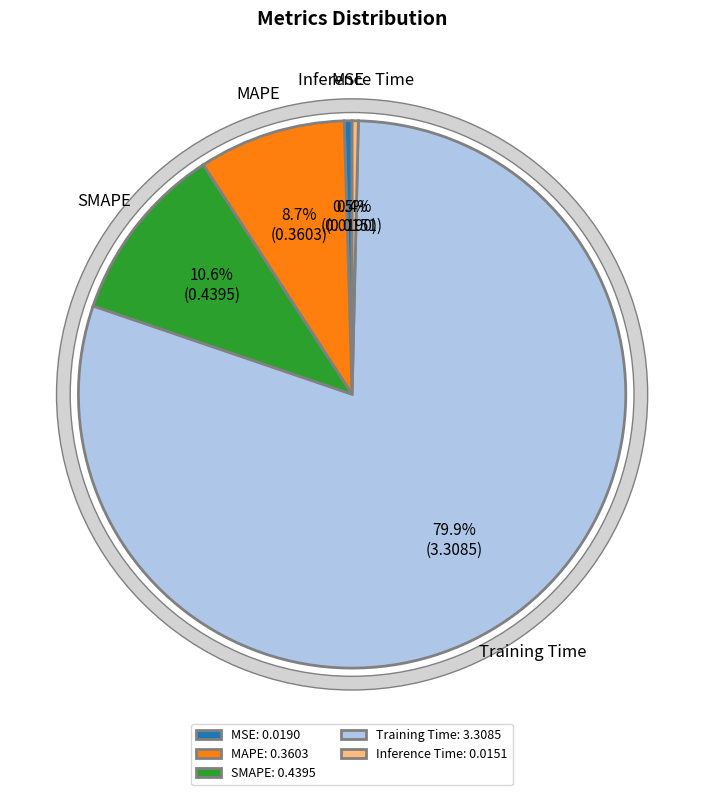

What is the change in value from SMAPE to Inference Time?

-0.4